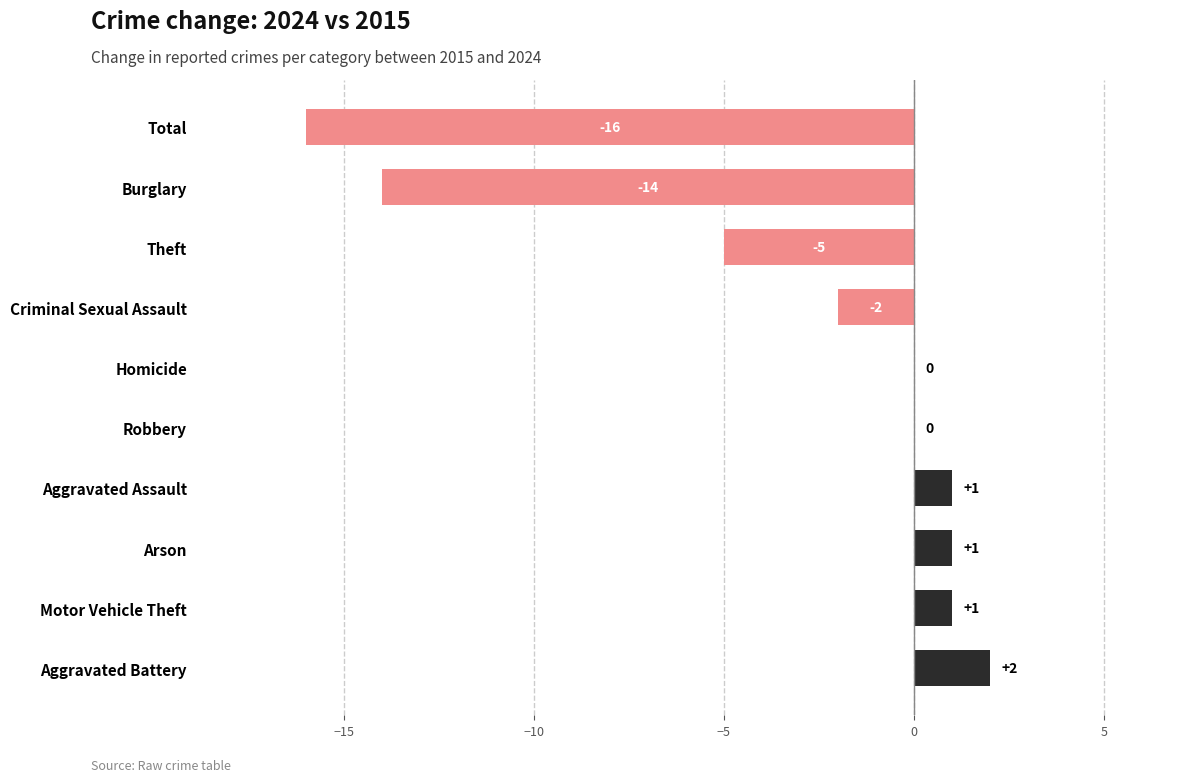

Reading top to bottom, transcribe all the data shown in this chart.

Total=-16	Burglary=-14	Theft=-5	Criminal Sexual Assault=-2	Homicide=0	Robbery=0	Aggravated Assault=1	Arson=1	Motor Vehicle Theft=1	Aggravated Battery=2